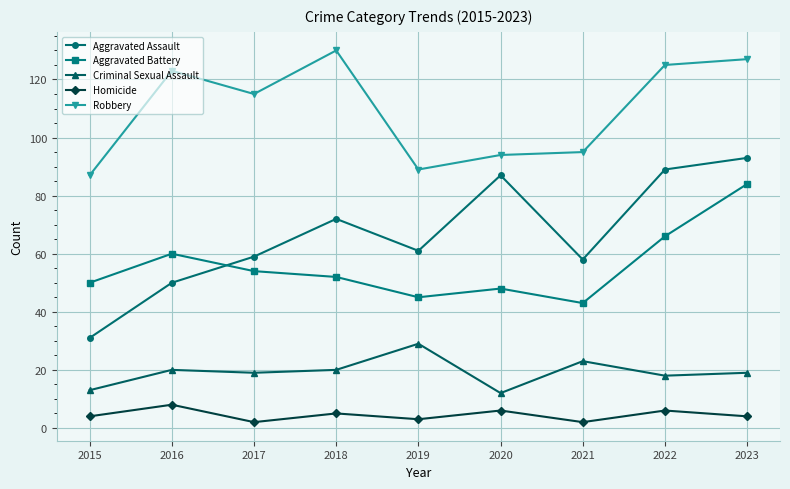

At which category is the sum across all series the highest?

2023